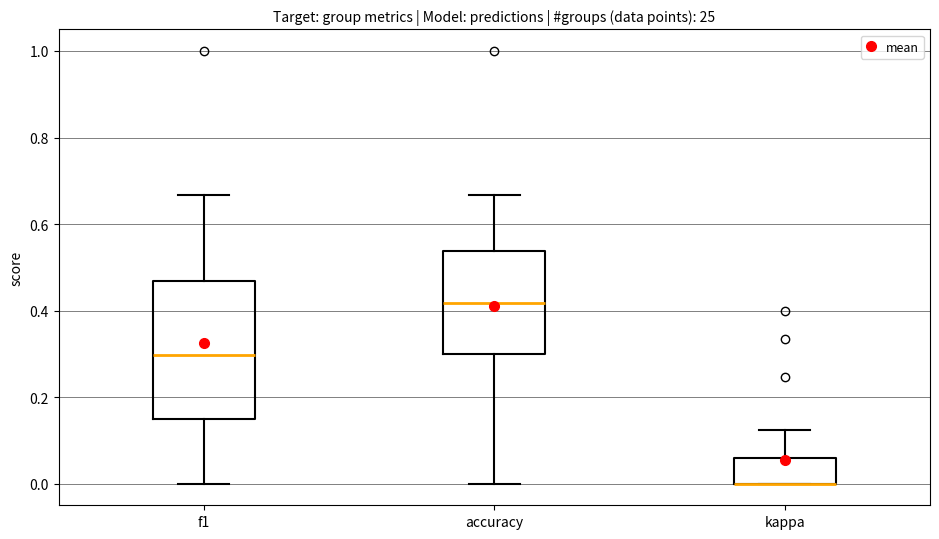

Where is the upper edge of the box for f1 on the y-axis? The values are not printed on the chart, so give them approximately, as read against the axis.

0.46